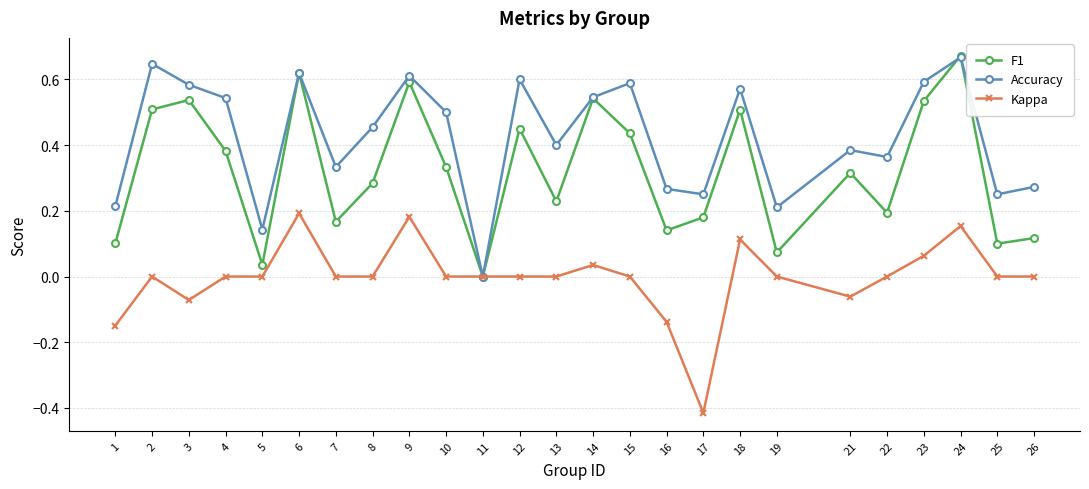

At which category does Accuracy reach its first local valley?

5